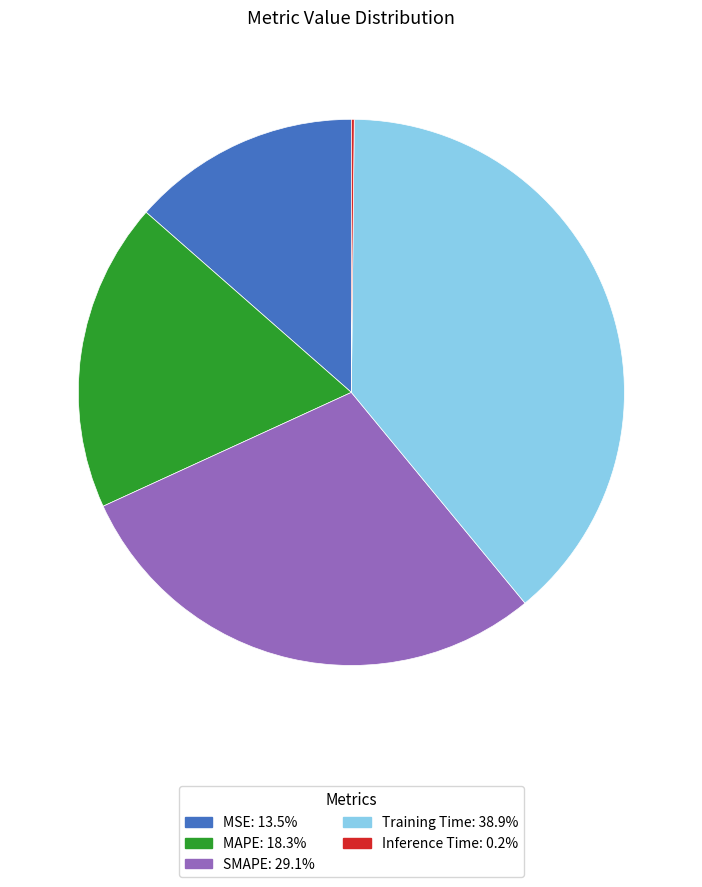

Does Training Time represent more than half of the total?

No